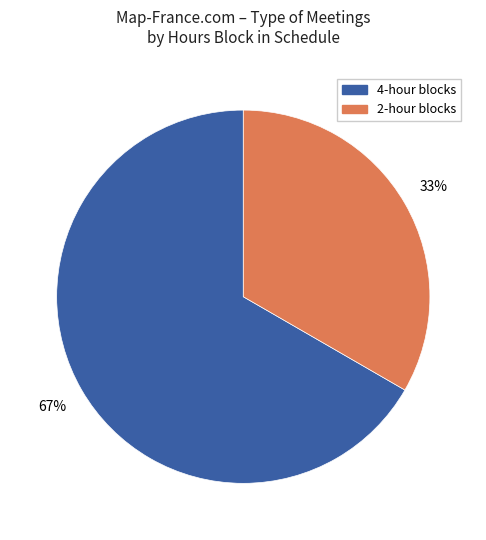

To the nearest percent, what is the average slice percentage?

50%